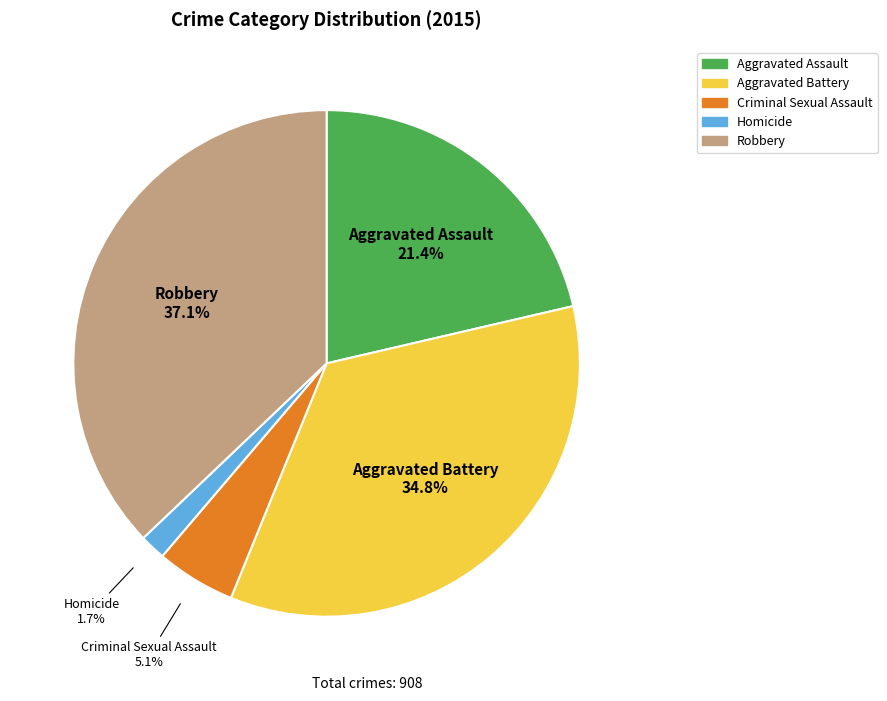

Rank the categories by value from highest to lowest.

Robbery, Aggravated Battery, Aggravated Assault, Criminal Sexual Assault, Homicide